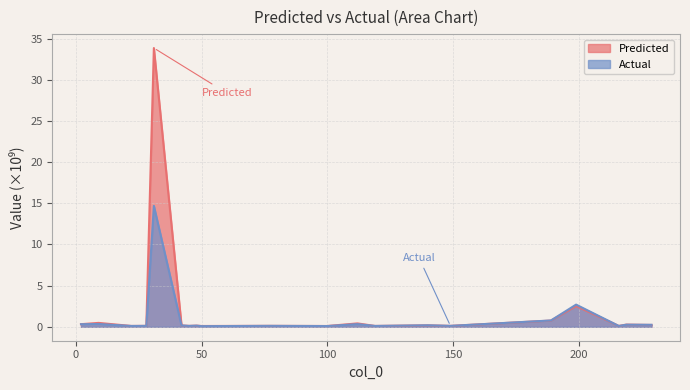

Reading left to right, what are all the values shown in this chart?

Predicted: 0.3	0.5	0.1	0.1	33.8	0.2	0.1	0.1	0.1	0.1	0.1	0.4	0.1	0.2	0.1	0.8	2.5	0.1	0.3	0.2
Actual: 0.3	0.3	0.1	0.1	14.7	0.2	0.1	0.1	0.1	0.1	0.1	0.3	0.1	0.2	0.1	0.8	2.7	0.1	0.3	0.2